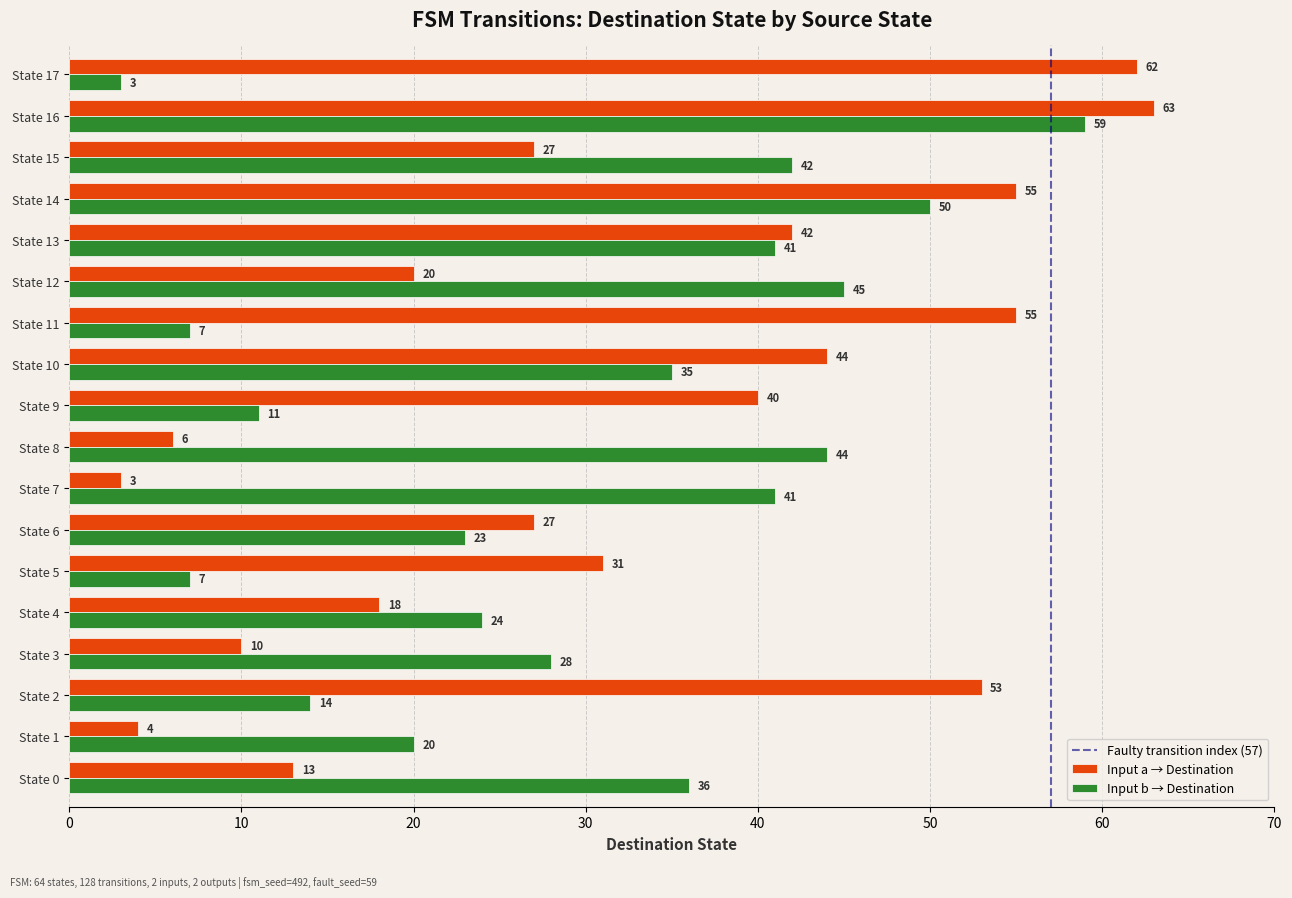

What is the highest value of the Input b → Destination series?

59